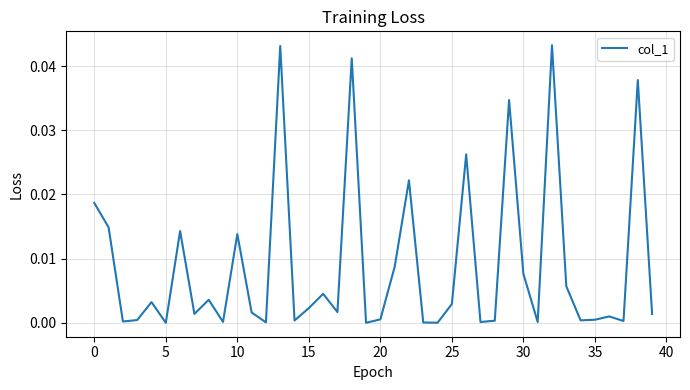

How many lines are shown in the chart?

1